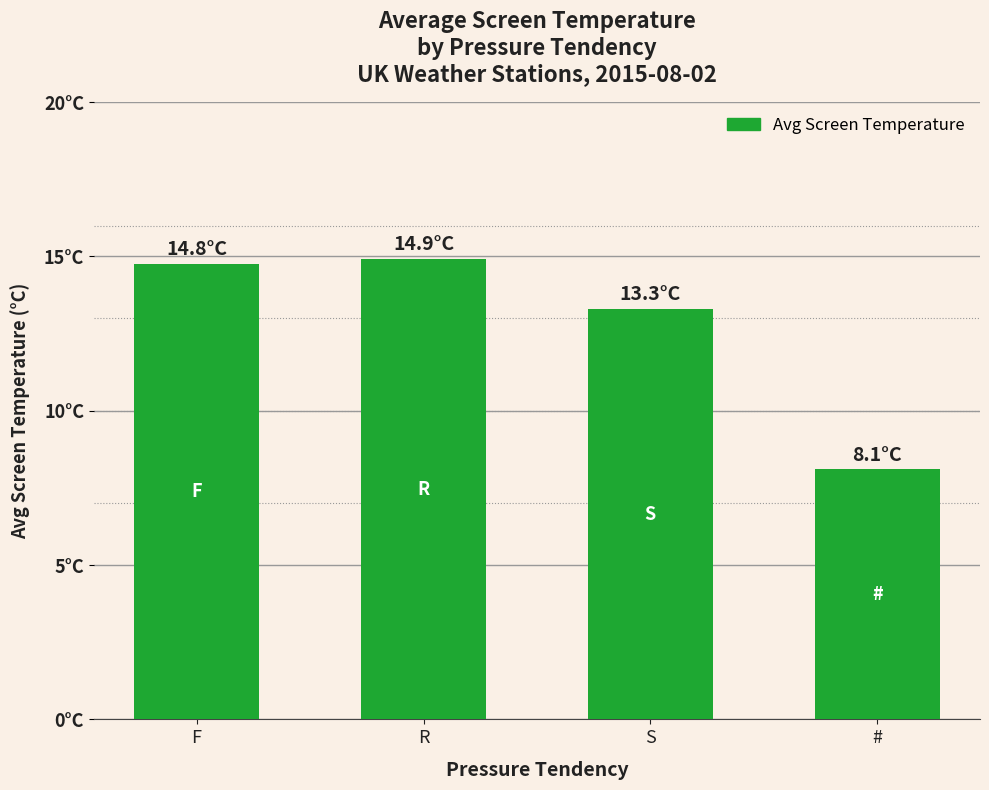

What is the sum of the values at F and #?

22.9